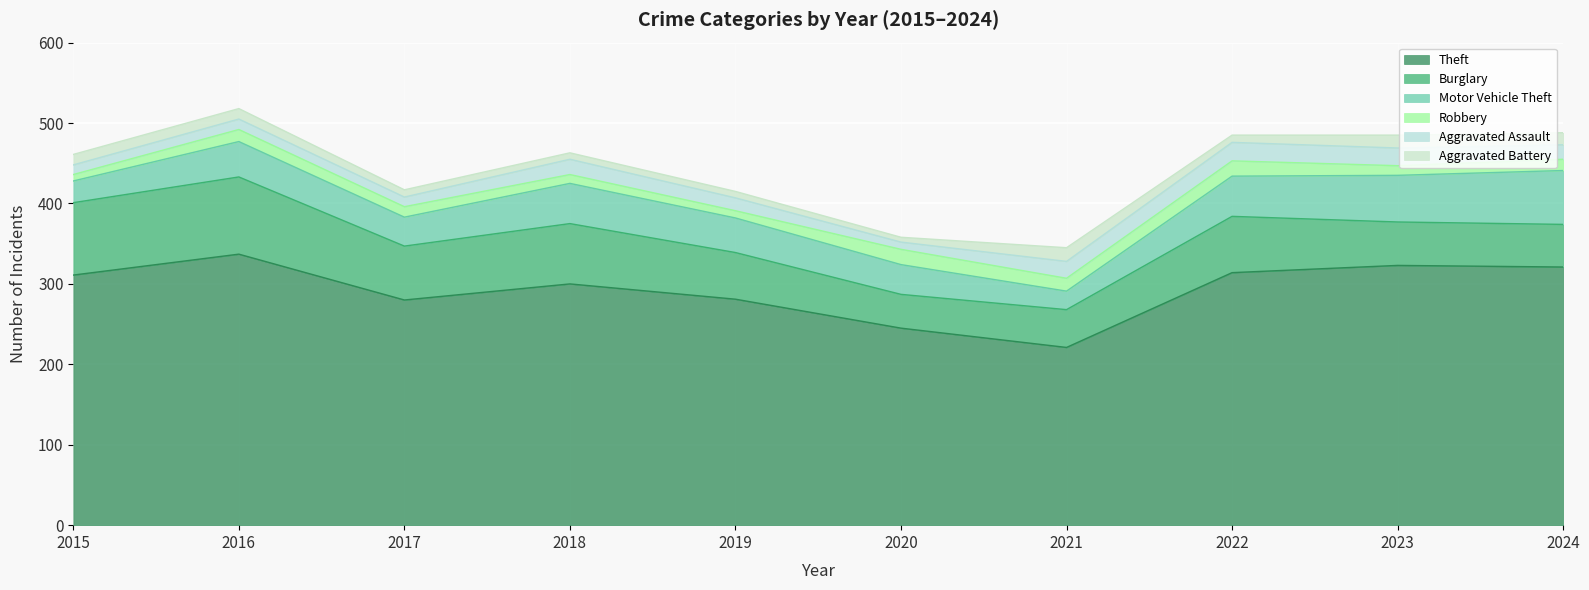

What is the value of the Motor Vehicle Theft point at the 7th from the left?

23